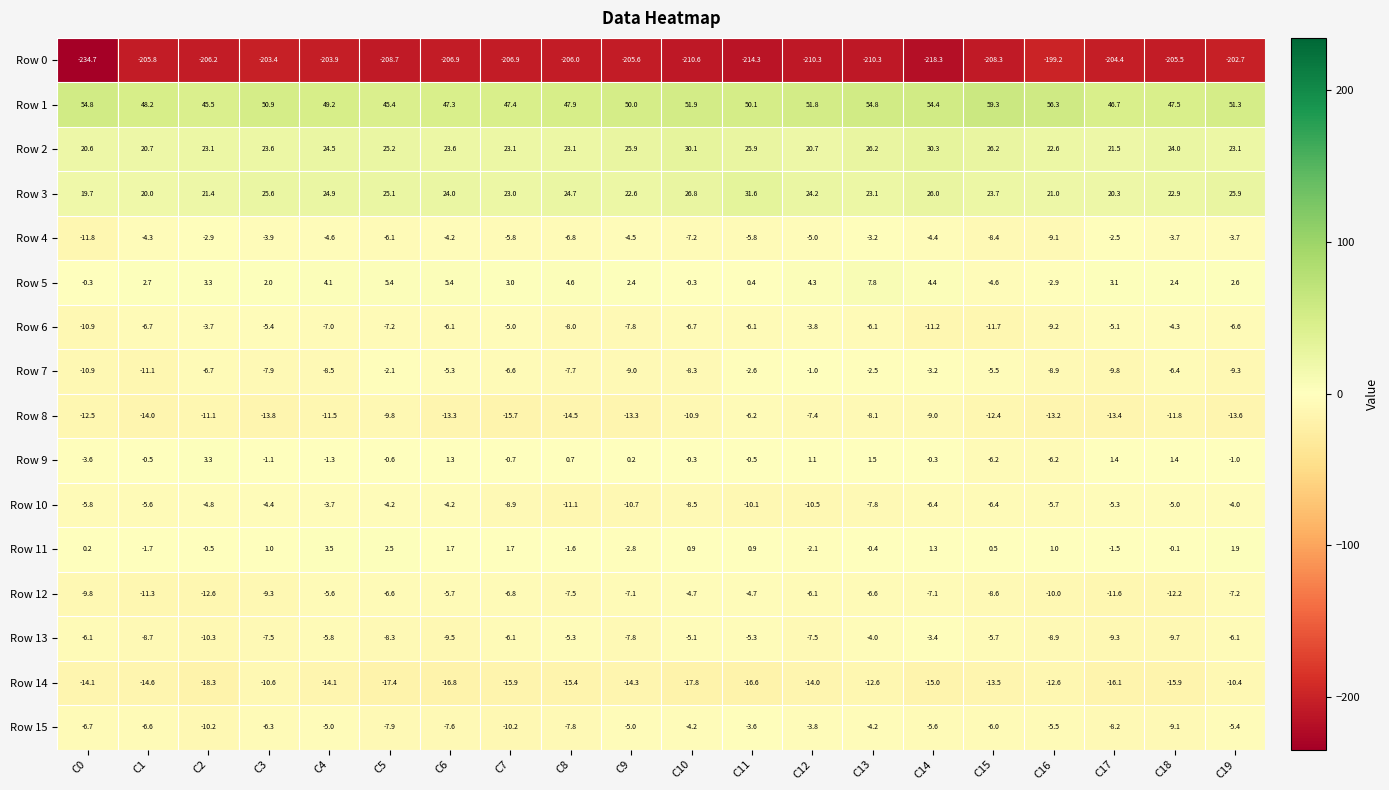

Which series has the largest range (max minus min)?

Row 0